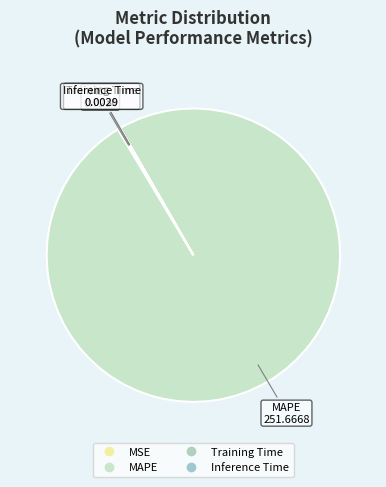

Combined, what portion of the pie is Training Time and MSE?

0.3%